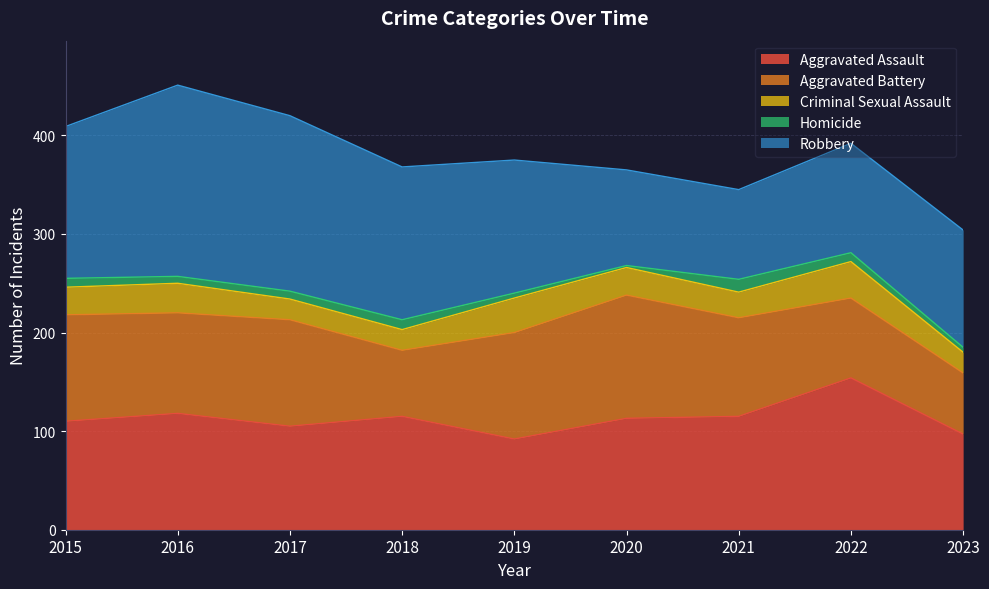

At which category is the sum across all series the highest?

2016